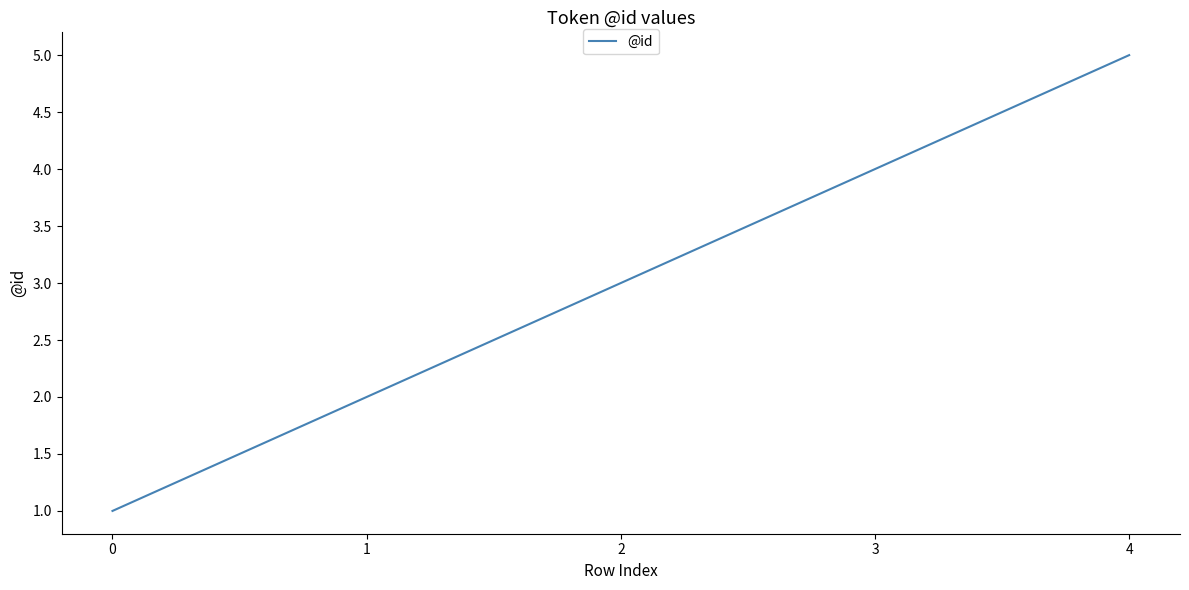

Is it true that the value at 1 is 2?

True